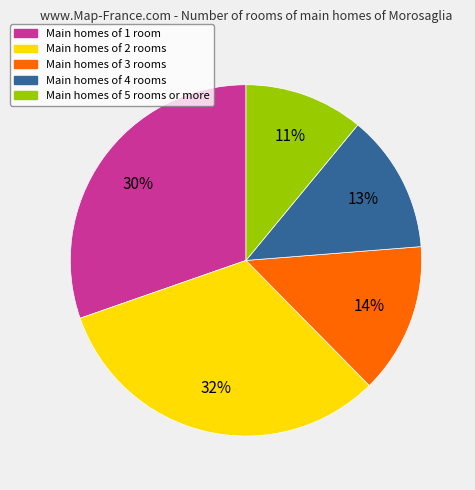

To the nearest percent, what is the average slice percentage?

20%